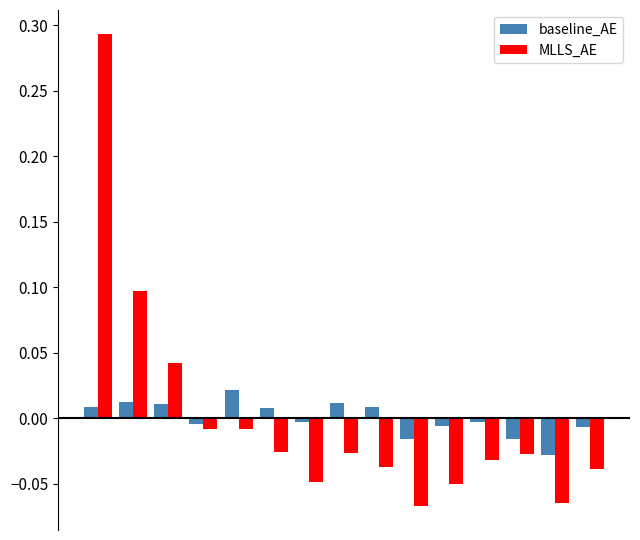

Does the chart contain any negative values?

Yes